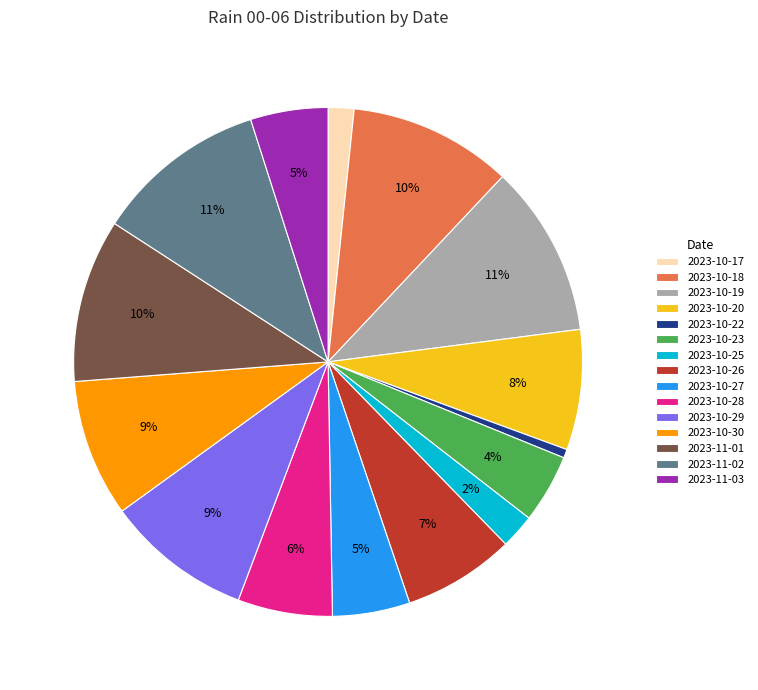

Is 2023-11-03 the majority of the pie?

No